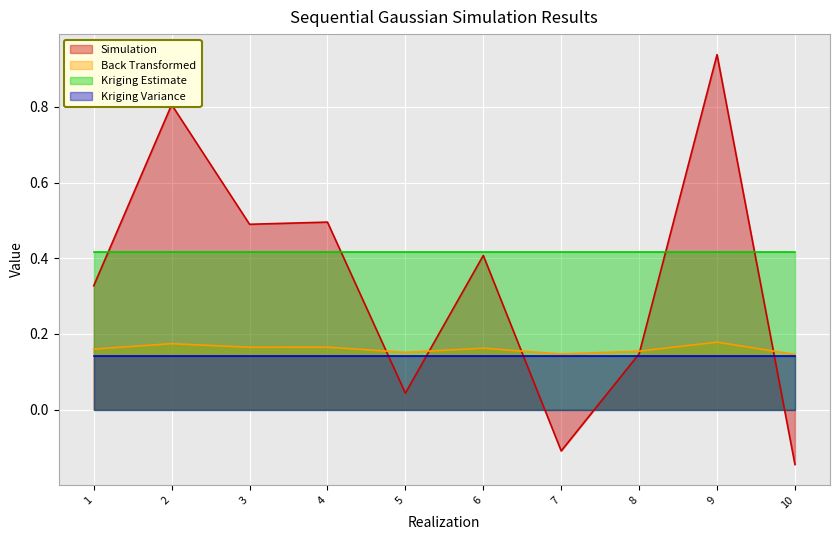

Between 5 and 9, which is larger?

9